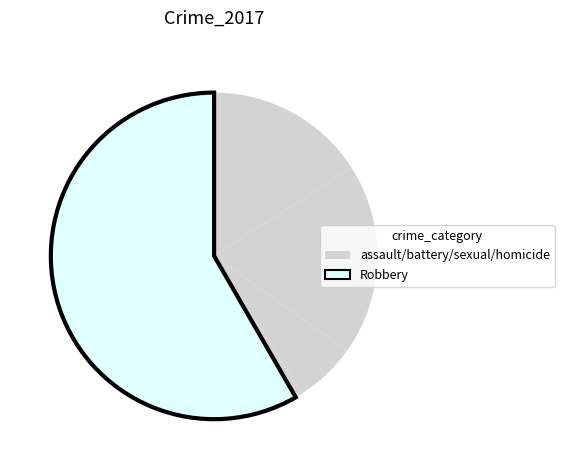

Is there any slice that represents more than half of the pie?

Yes